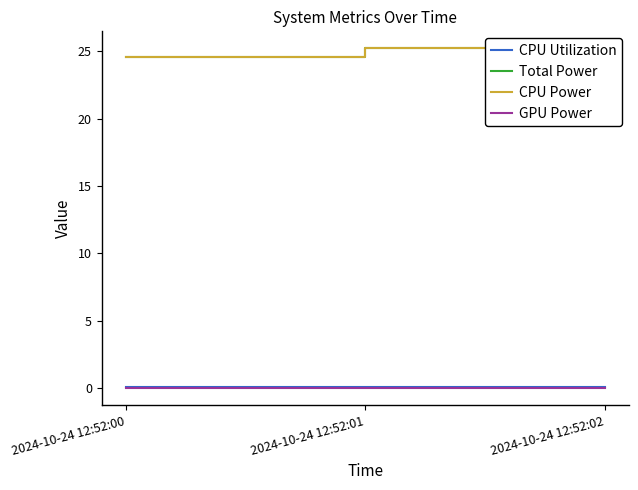

Is the value of Total Power at 2024-10-24 12:52:01 greater than the value of CPU Utilization at 2024-10-24 12:52:00?

Yes